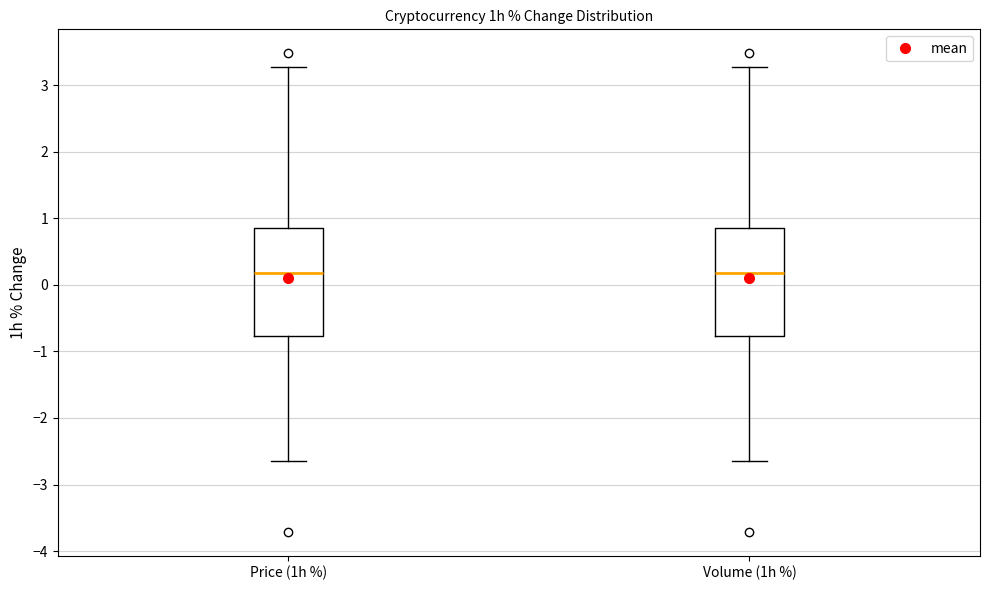

Reading left to right, transcribe this box plot: for each box, give where its median line is, the range the box spans, and where its two whiskers end, as read against the y-axis. The values are not printed on the chart, so give them approximately, as read against the axis.

Price (1h %): median 0.2, box -0.8 to 0.9, whiskers -2.6 to 3.3
Volume (1h %): median 0.2, box -0.8 to 0.9, whiskers -2.6 to 3.3